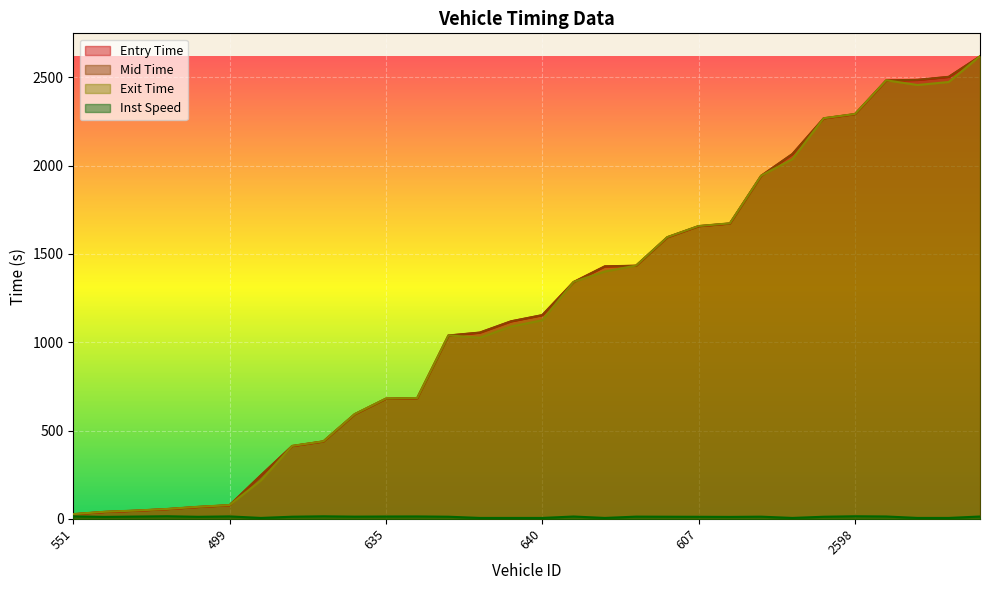

What are all the series names shown in the legend?

entry, mid, exit, instspeed